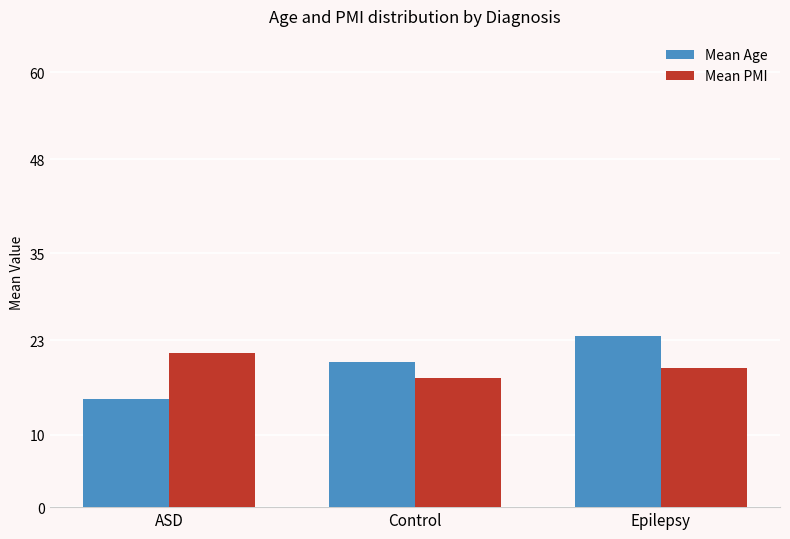

At how many categories does at least one series exceed 16?

3